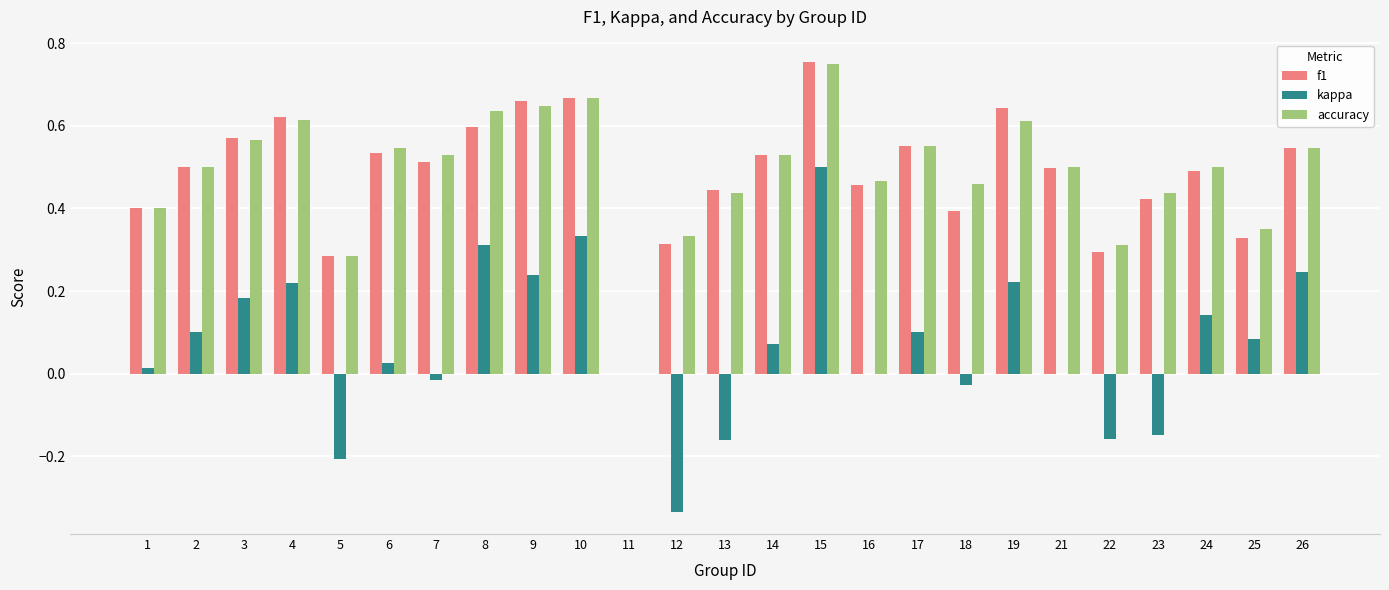

True or false: f1 has a value of 0.8 at 14.

False